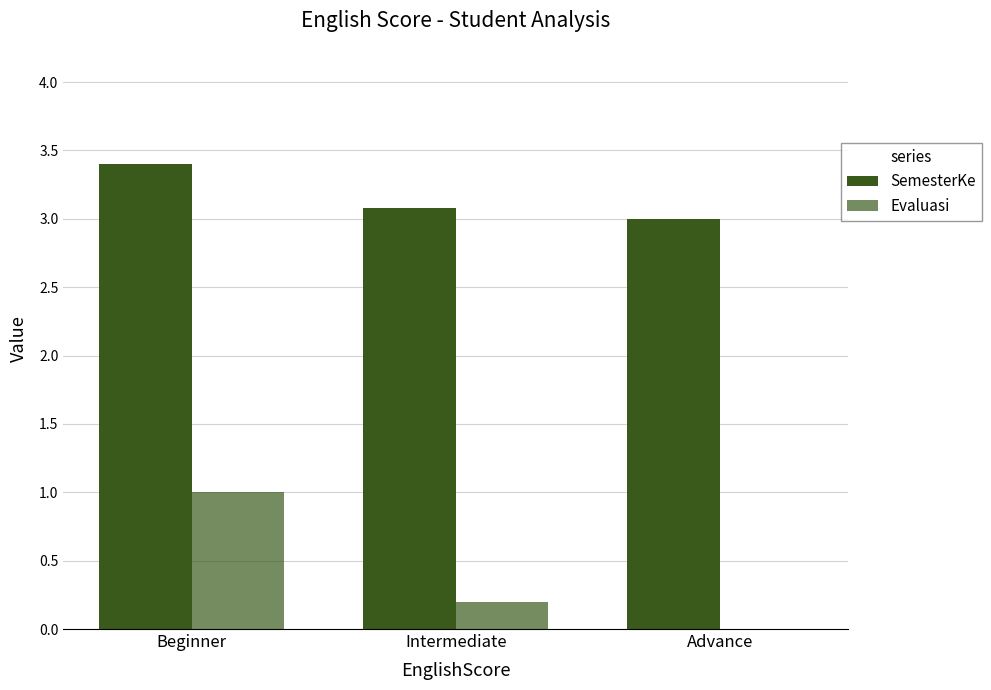

Which series has the widest spread of values?

Evaluasi